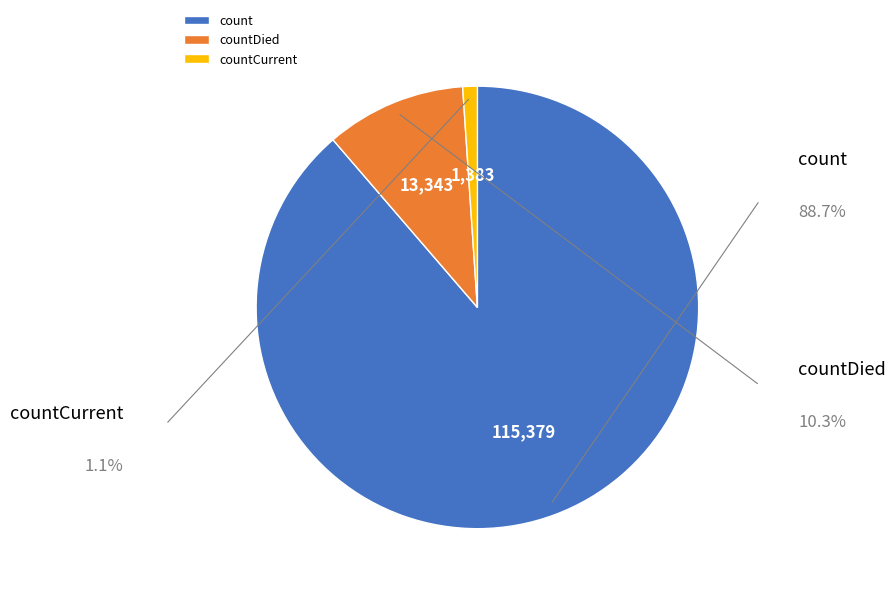

What is the smallest slice in the pie chart?

countCurrent